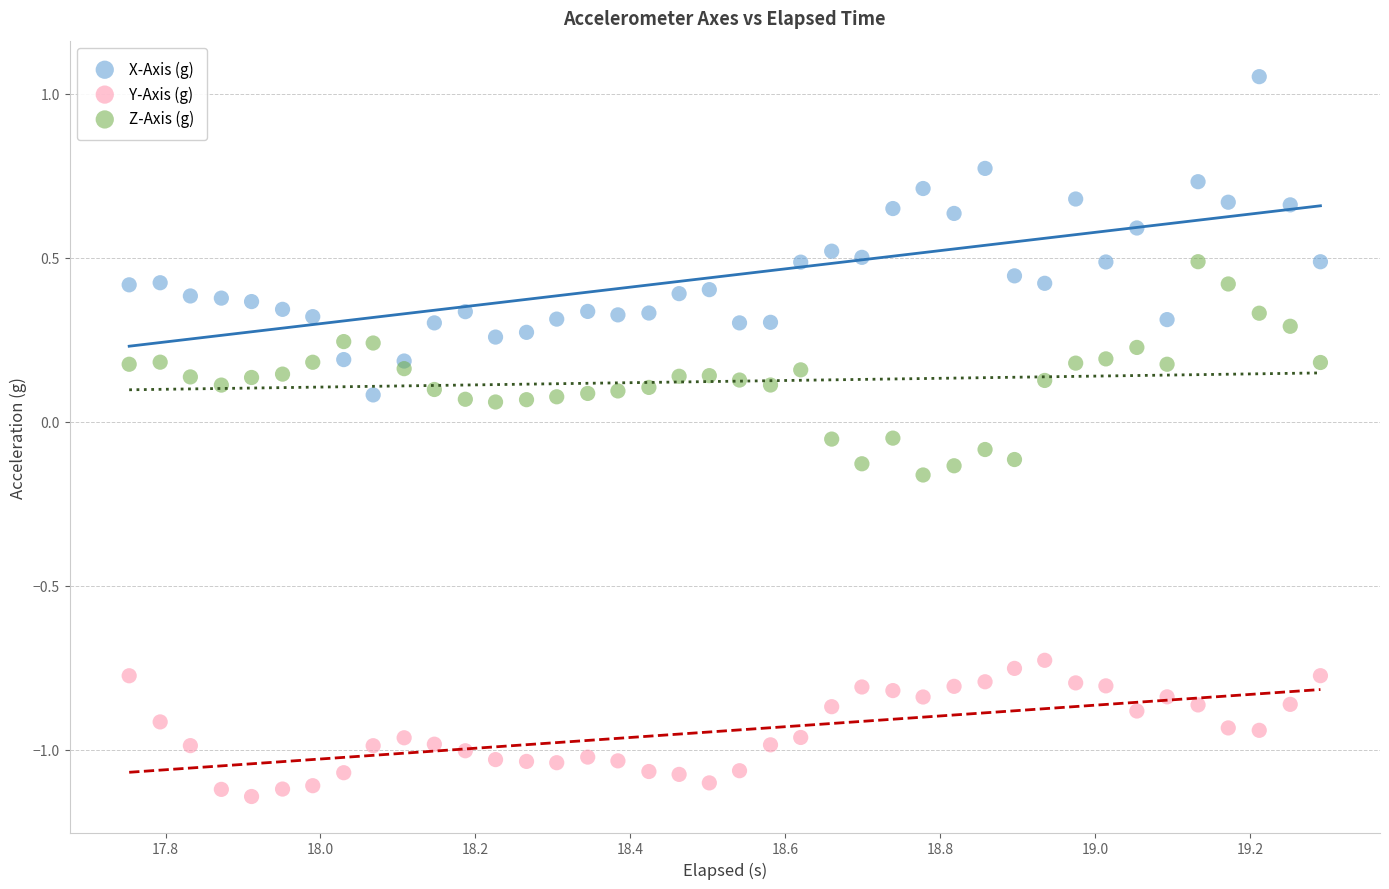

What are all the series names shown in the legend?

X-Axis (g), Y-Axis (g), Z-Axis (g)